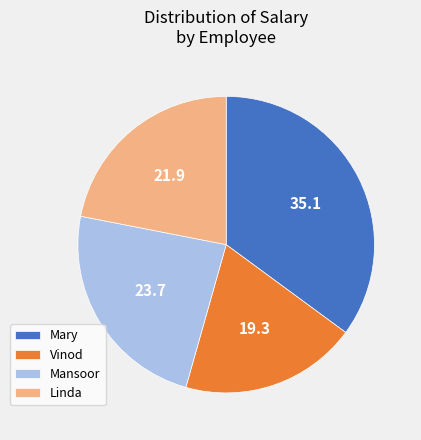

Count the number of slices in the pie.

4